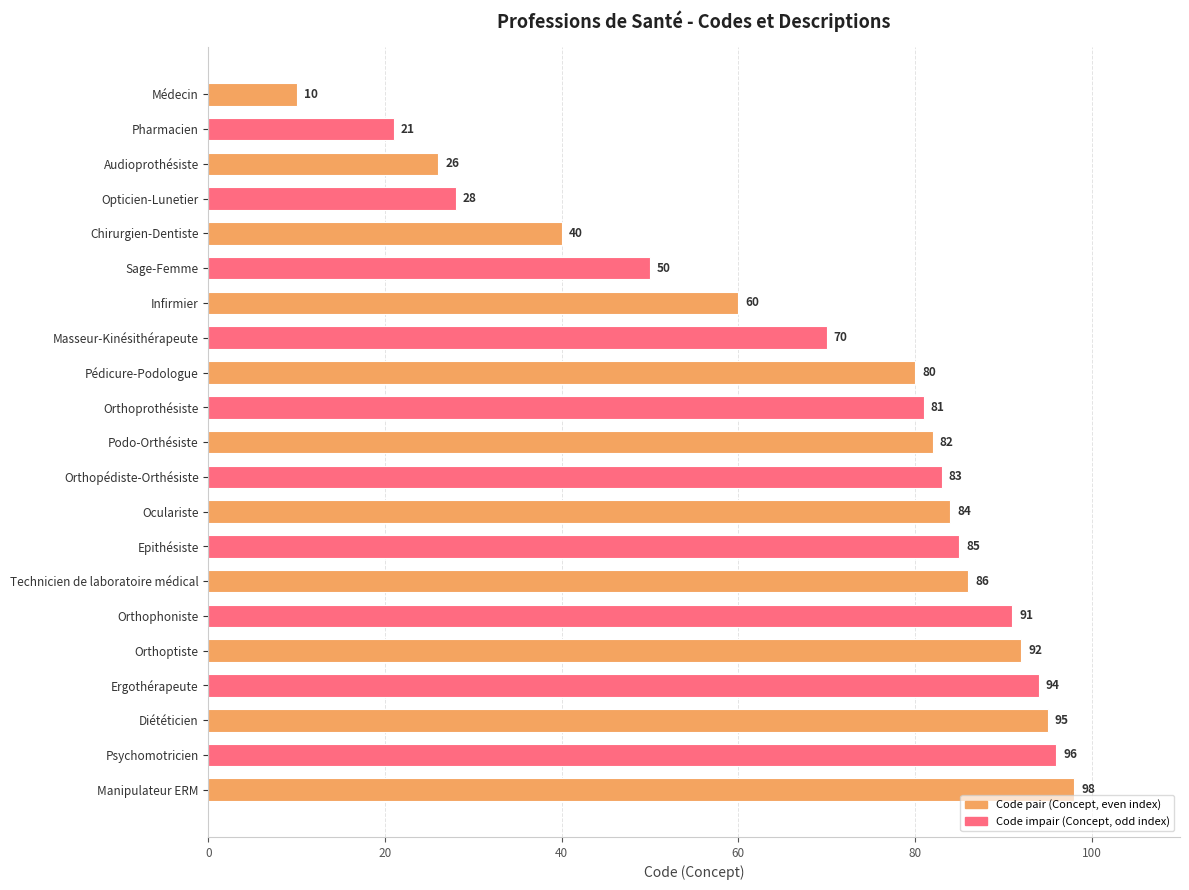

List the labels in order of value, largest first.

Manipulateur ERM, Psychomotricien, Diététicien, Ergothérapeute, Orthoptiste, Orthophoniste, Technicien de laboratoire médical, Epithésiste, Oculariste, Orthopédiste-Orthésiste, Podo-Orthésiste, Orthoprothésiste, Pédicure-Podologue, Masseur-Kinésithérapeute, Infirmier, Sage-Femme, Chirurgien-Dentiste, Opticien-Lunetier, Audioprothésiste, Pharmacien, Médecin